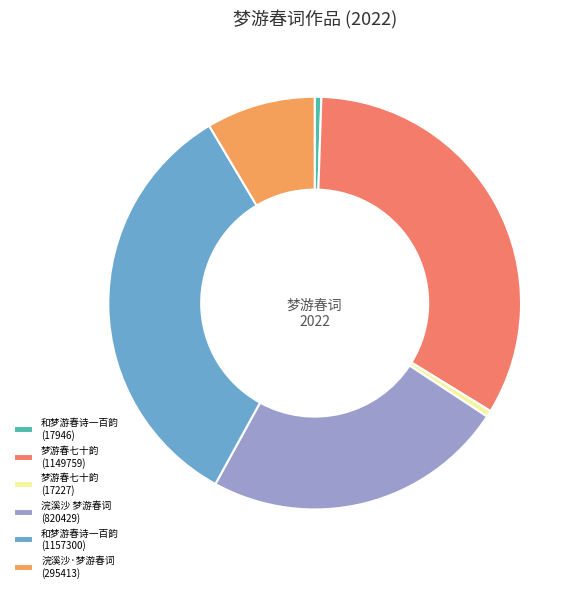

True or false: 梦游春七十韵 (17227) accounts for 0% of the total.

True